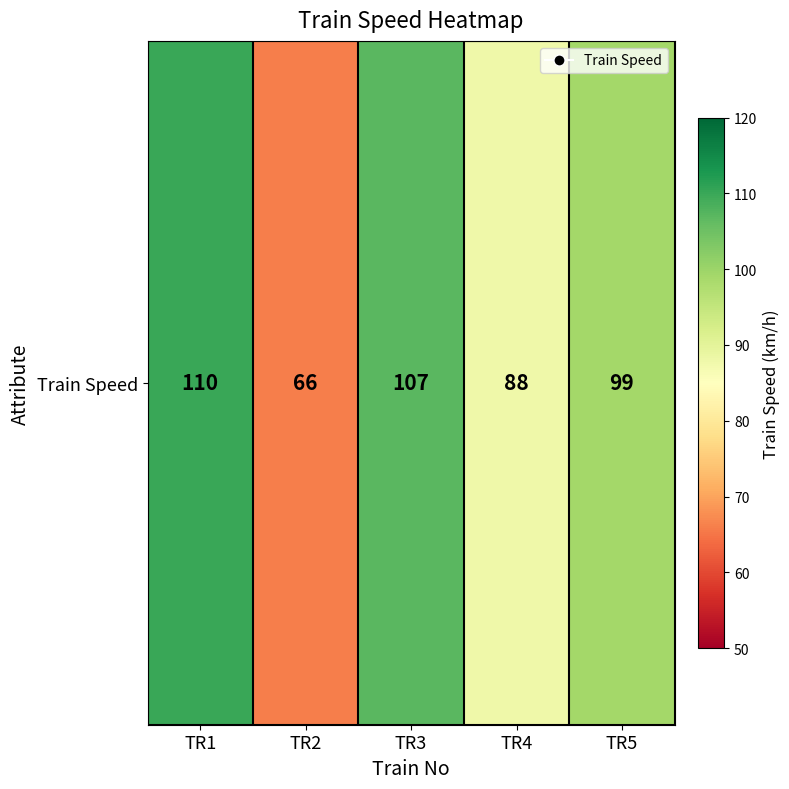

What is the change in value from TR3 to TR5?

-8